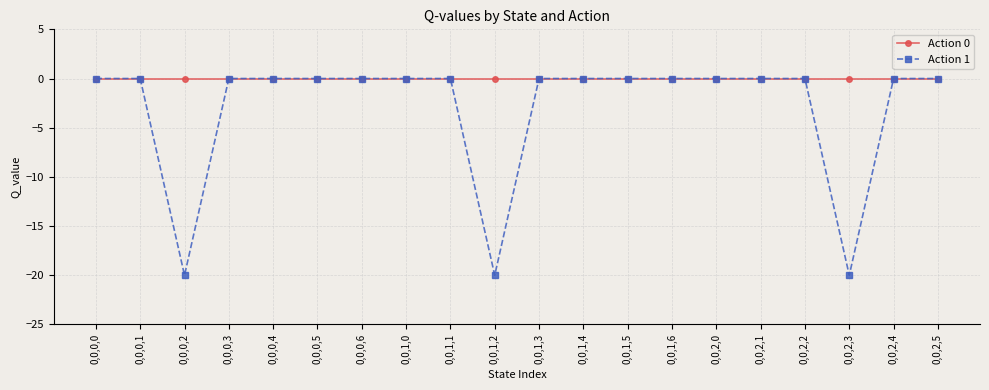

Where is the first local minimum for Action 1?

0,0,0,2